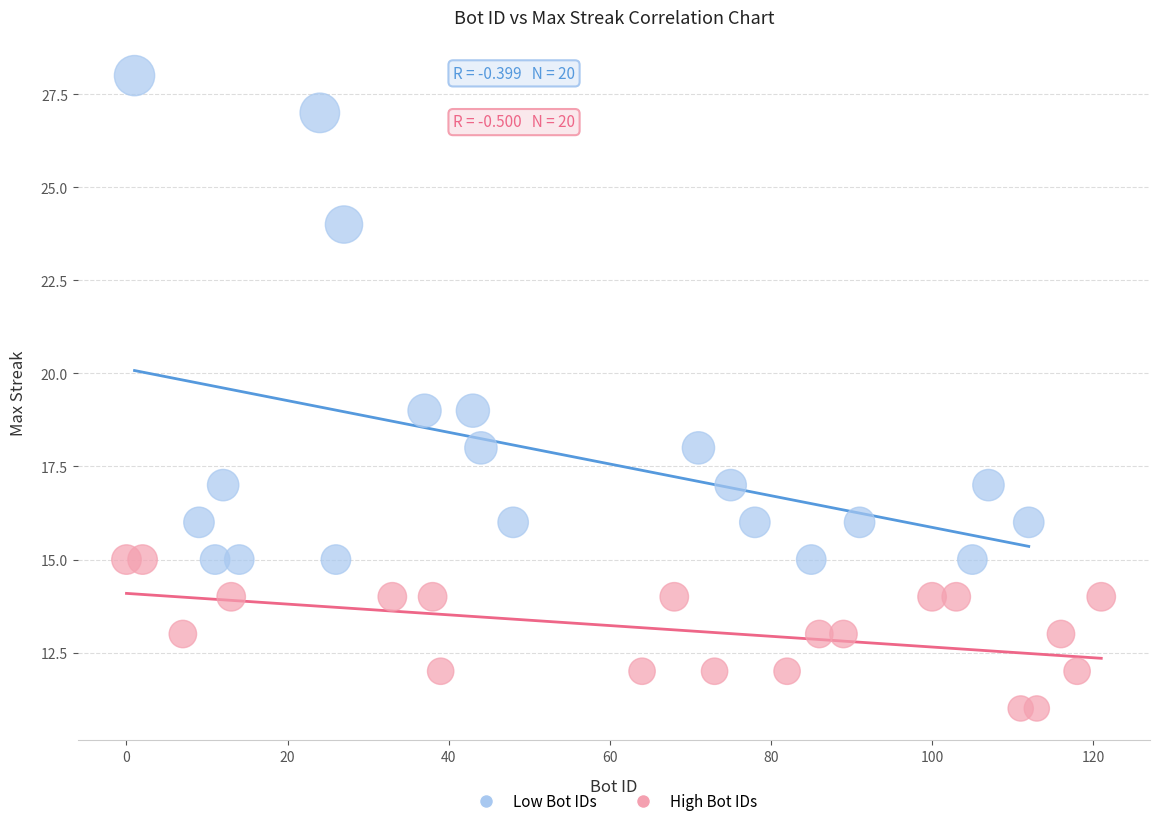

Which series has the widest spread of Y values?

Low Bot IDs